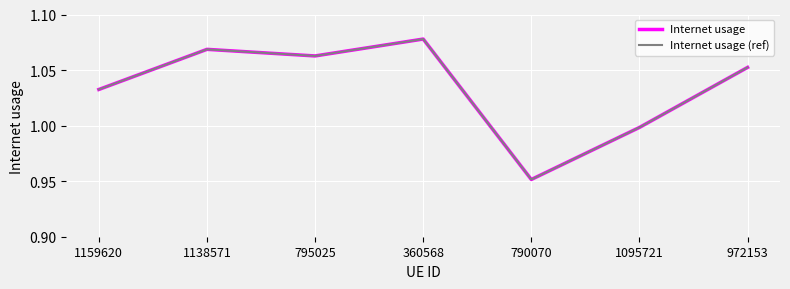

The value of Internet usage (ref) at 795025 is 1.1. True or false?

True